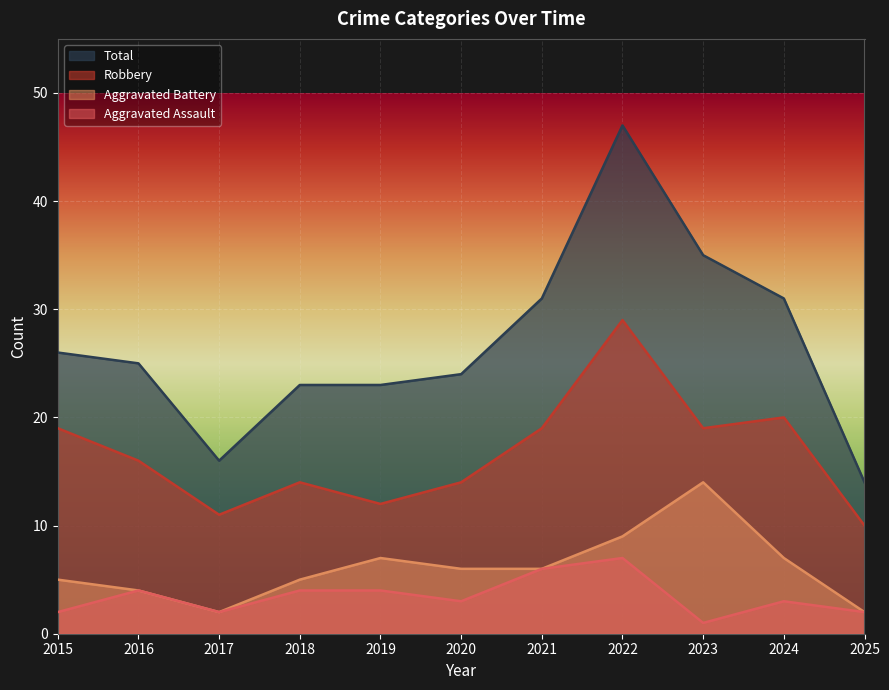

What is the value of the Aggravated Assault point at the 9th from the left?

1